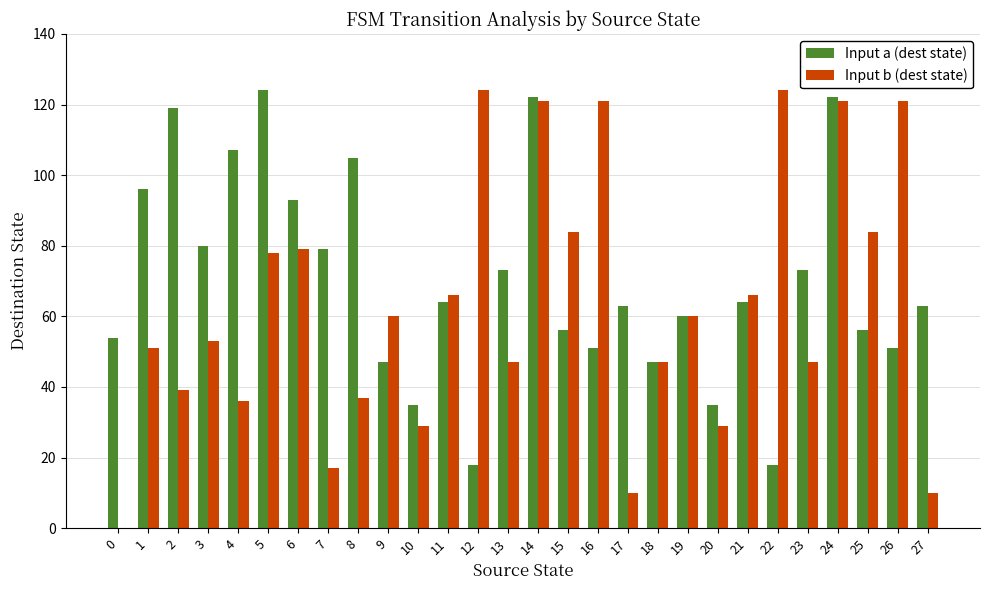

Which series has the largest total across all categories?

Input a (dest state)